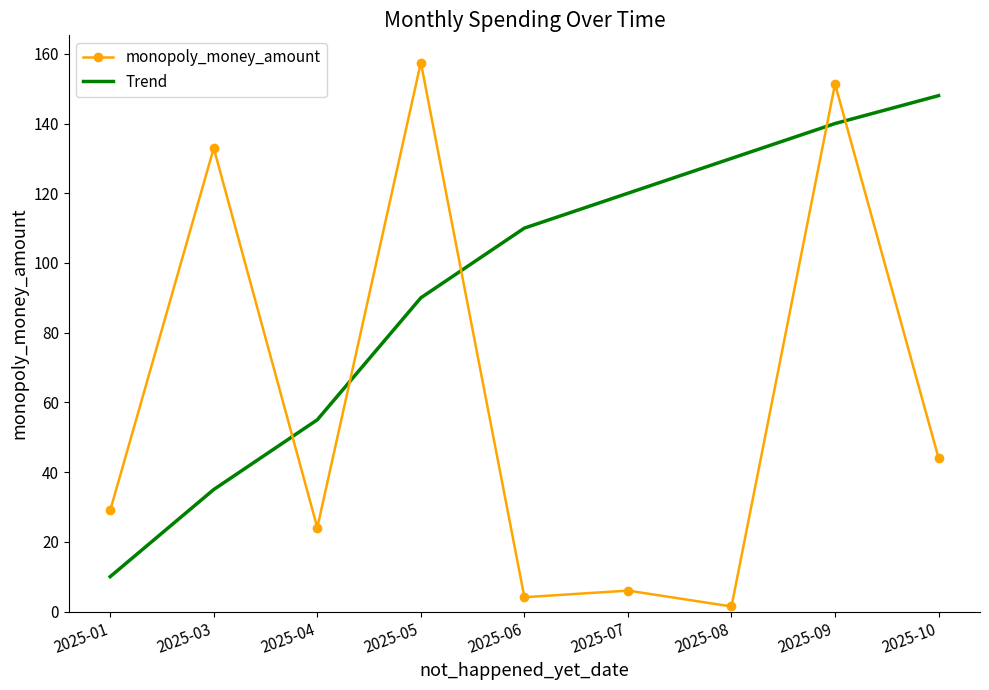

Read the monopoly_money_amount value at 2025-04.

24.1